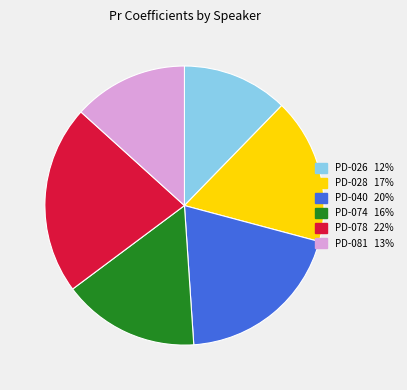

Combined, do PD-026 and PD-081 account for over 50%?

No